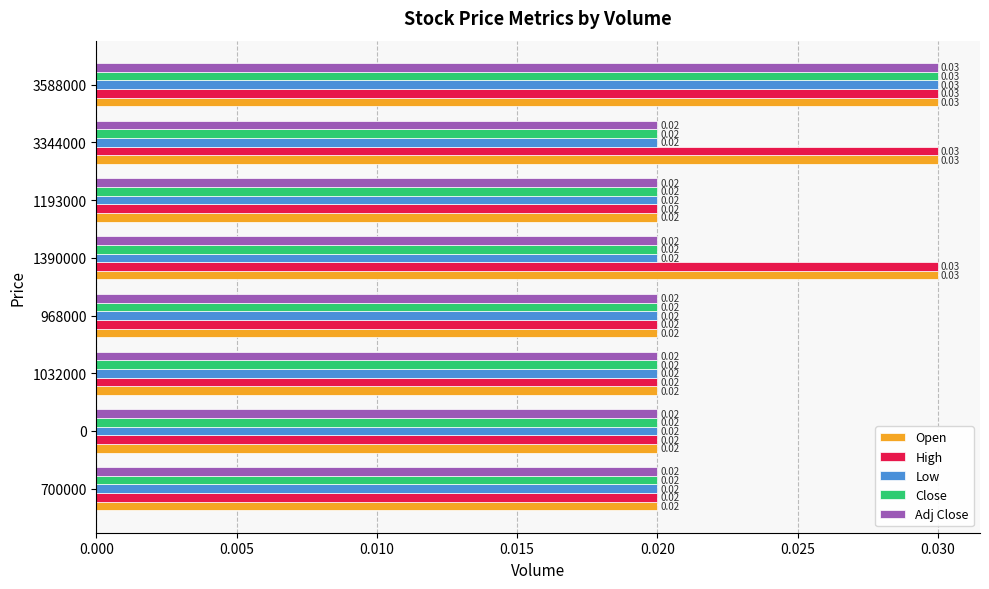

At which category is the sum across all series the highest?

3588000